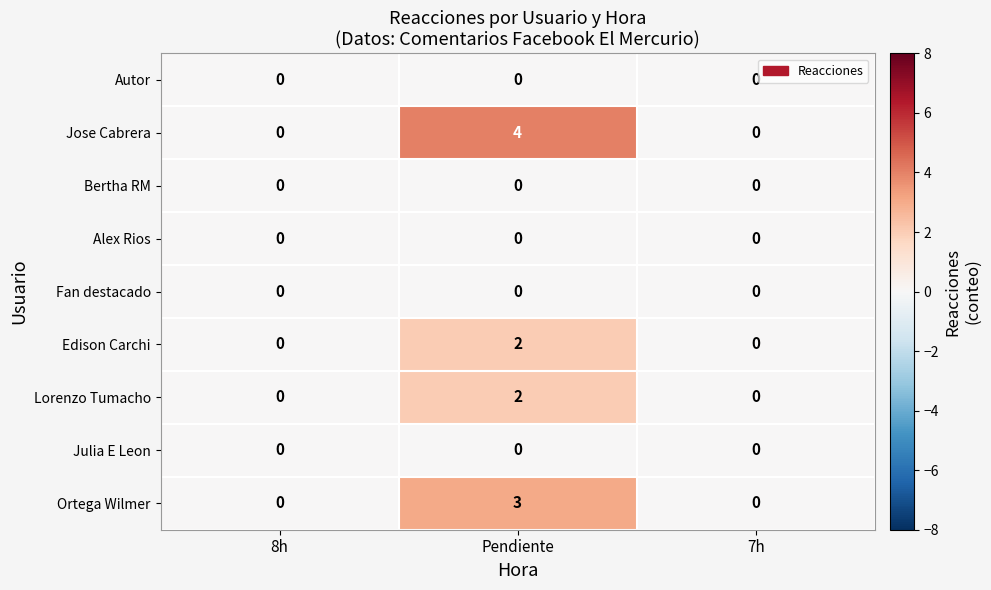

Which series has the largest total across all categories?

Jose Cabrera